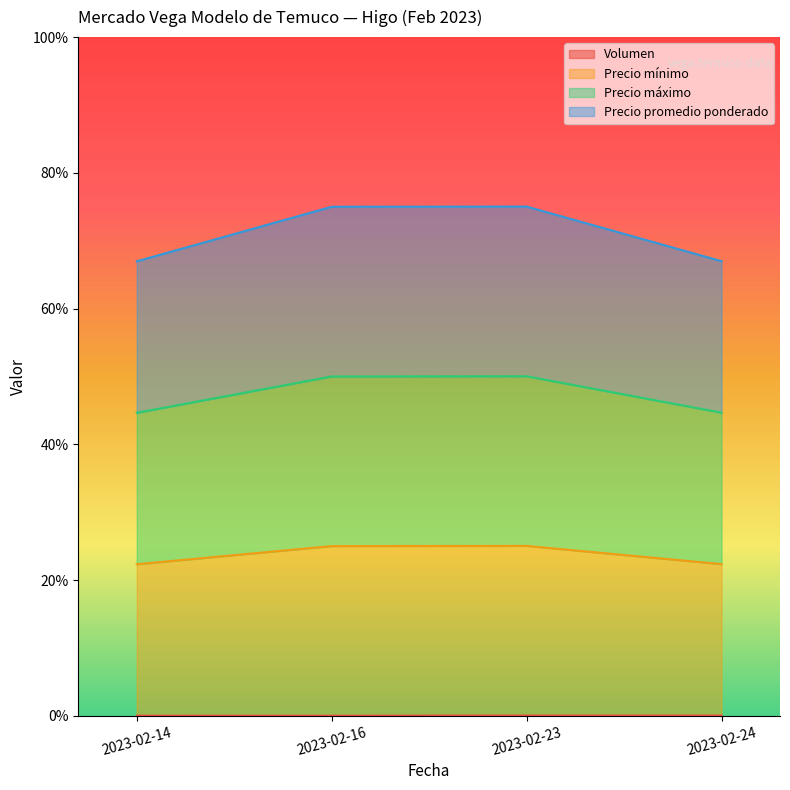

At which category does the chart reach its minimum across all series?

2023-02-16